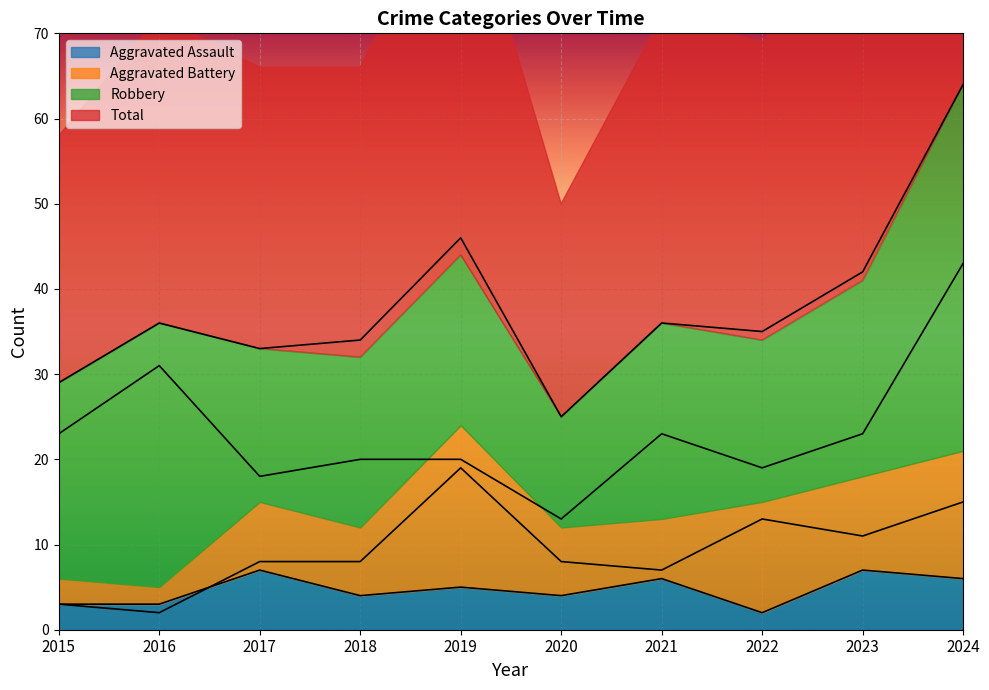

Is the value of Total at 2016 greater than the value of Aggravated Assault at 2023?

Yes